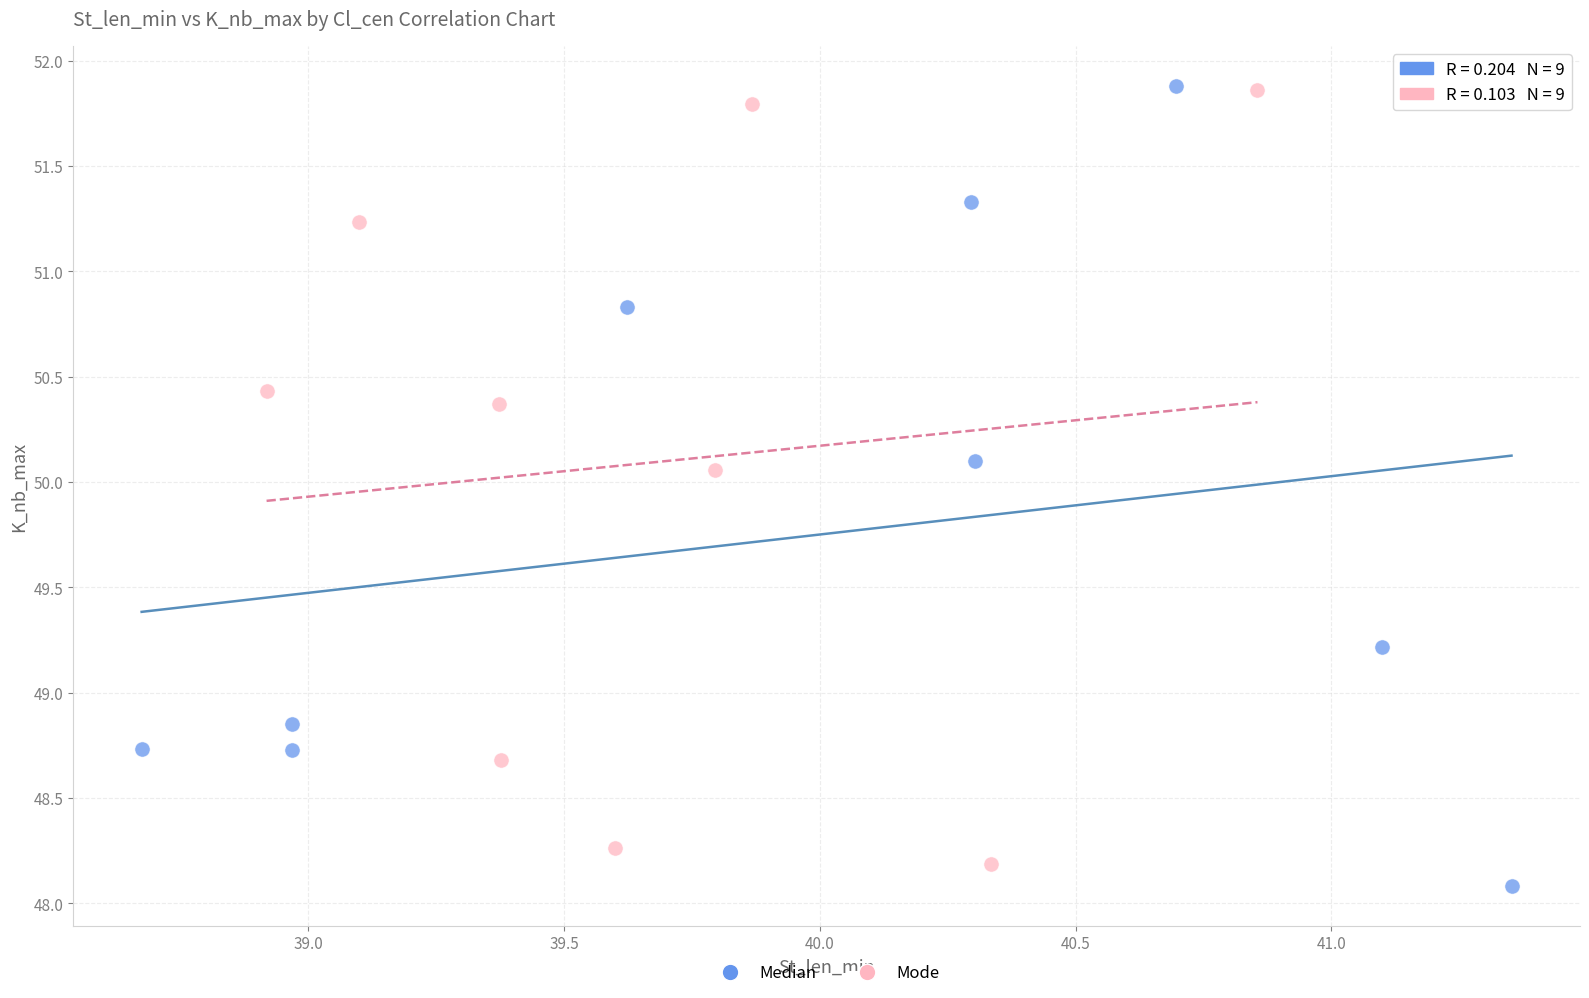

What are all the series names shown in the legend?

Median, Mode